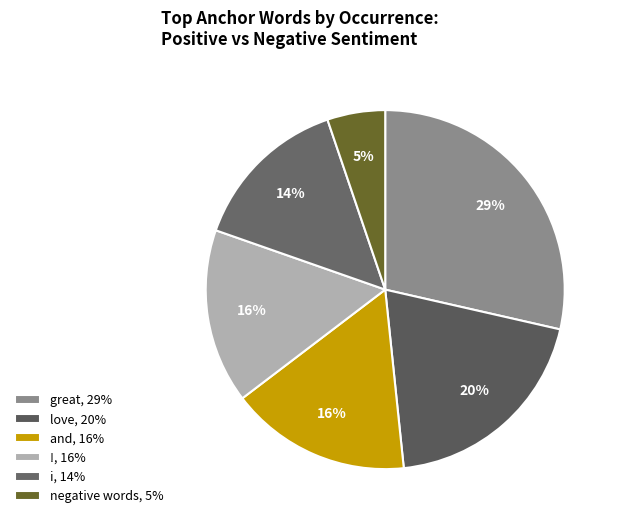

Count the number of slices in the pie.

6